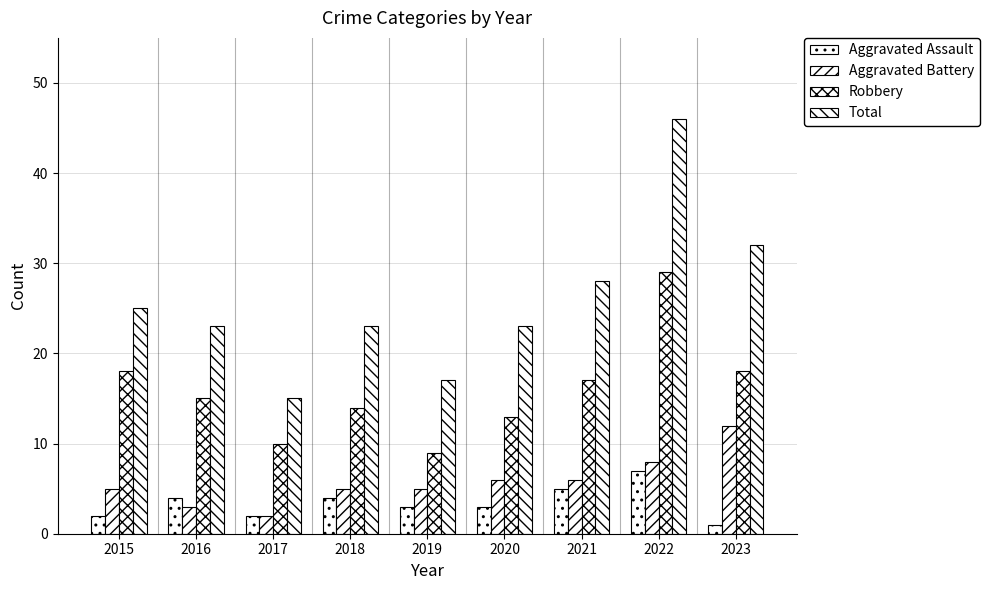

Reading right to left, what are all the values shown in this chart?

Aggravated Assault: 2023=1	2022=7	2021=5	2020=3	2019=3	2018=4	2017=2	2016=4	2015=2
Aggravated Battery: 2023=12	2022=8	2021=6	2020=6	2019=5	2018=5	2017=2	2016=3	2015=5
Robbery: 2023=18	2022=29	2021=17	2020=13	2019=9	2018=14	2017=10	2016=15	2015=18
Total: 2023=32	2022=46	2021=28	2020=23	2019=17	2018=23	2017=15	2016=23	2015=25